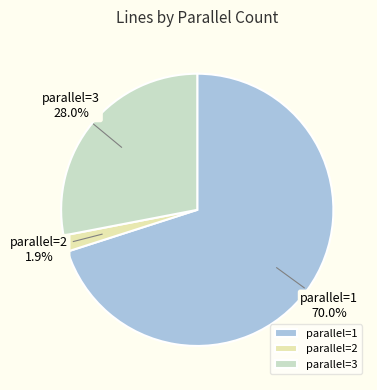

Combined, do parallel=1 and parallel=2 account for over 50%?

Yes